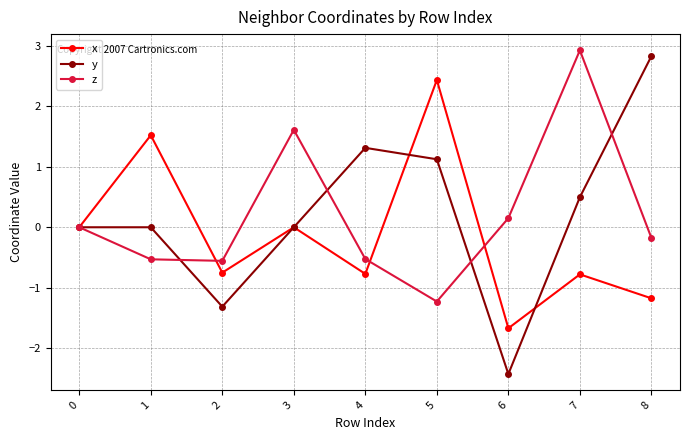

What is the maximum value shown in the chart?

2.9